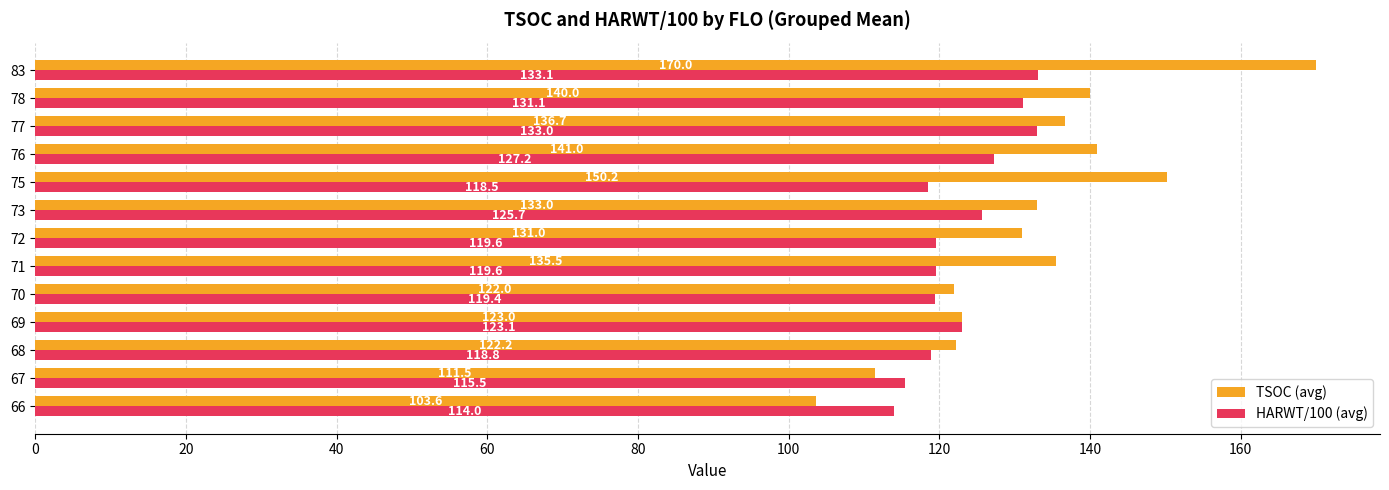

True or false: TSOC (avg) has a value of 133.0 at 73.

True